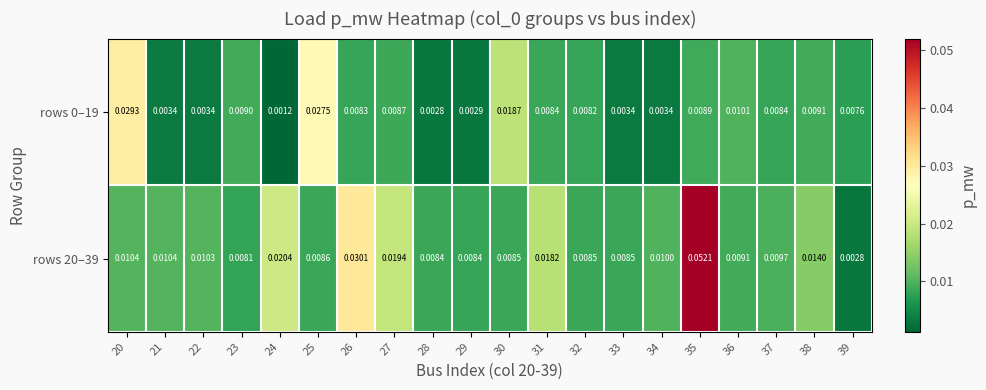

Is the value of rows 0–19 at 21 greater than the value of rows 20–39 at 20?

No